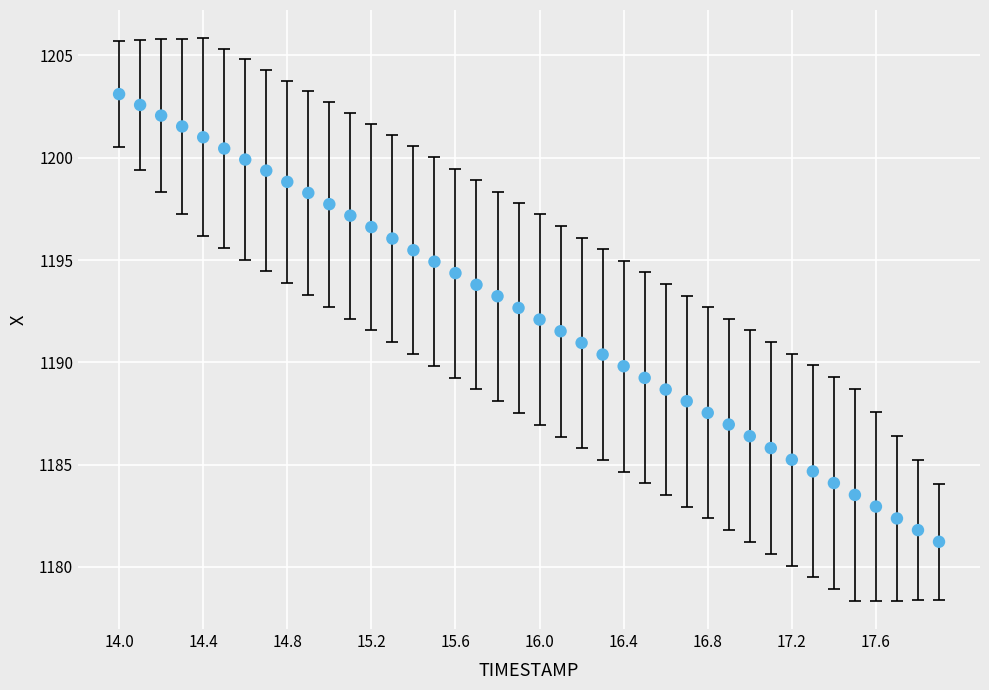

What is the range of Y values (max minus min)?

21.9